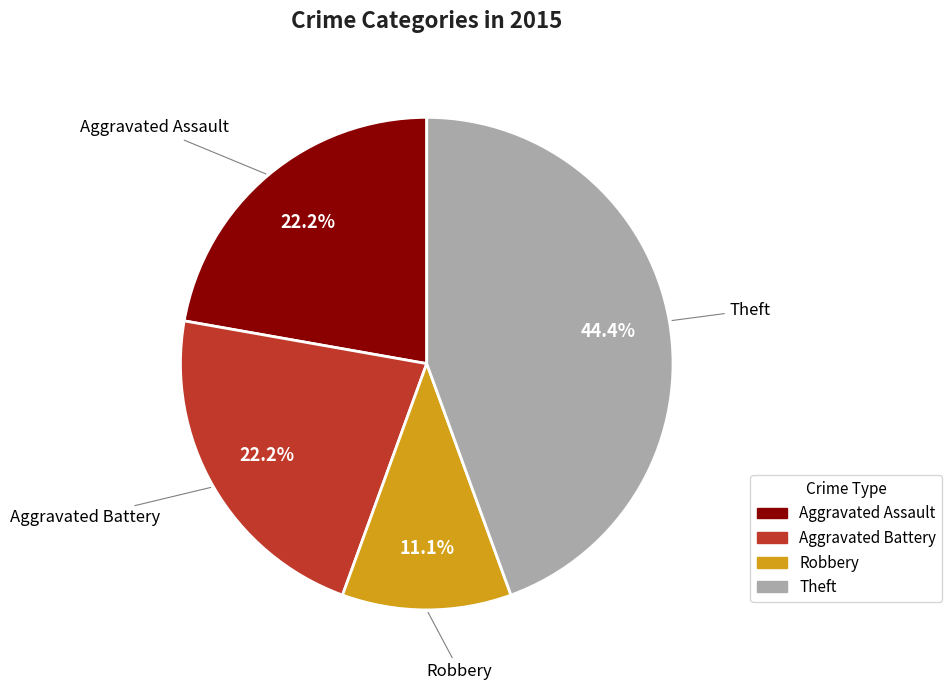

Is there a majority slice in this chart?

No